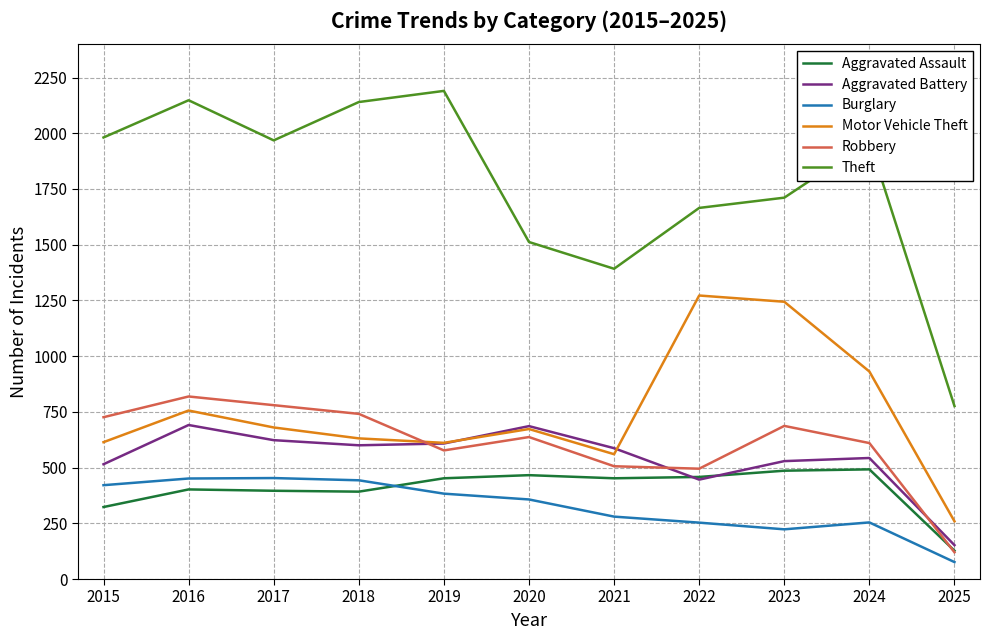

How many distinct data groups are displayed?

6